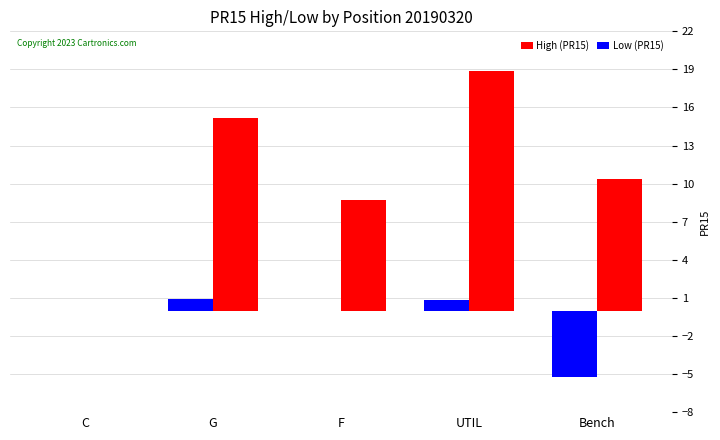

What is the average value of the Low (PR15) series?

-0.7